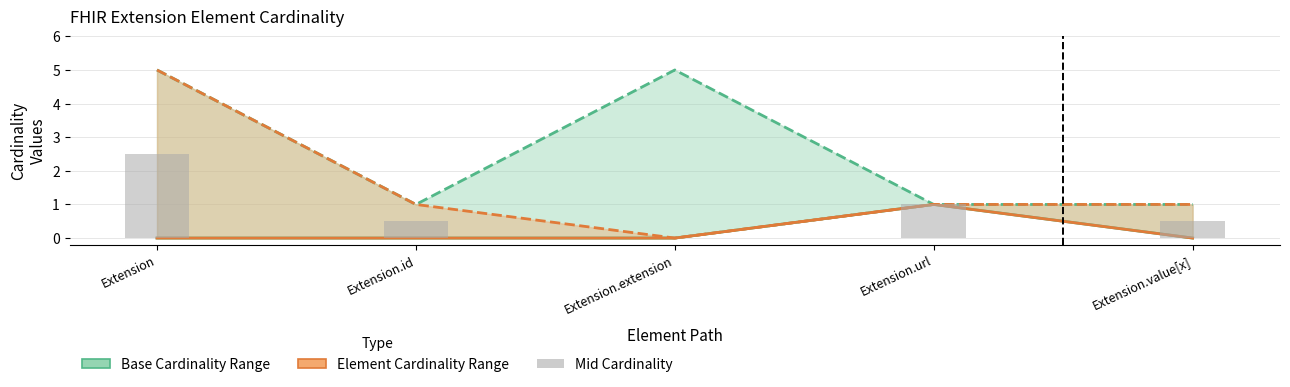

What is the value of the Max (capped) bar at the 4th from the left?

1.0